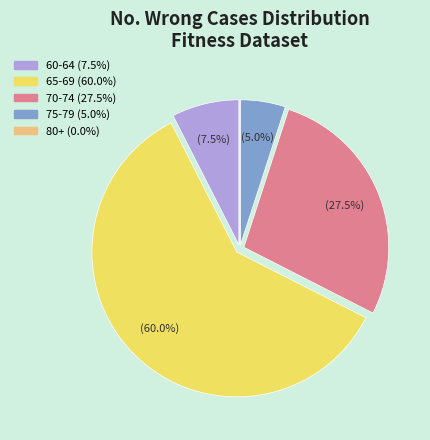

Does any single category account for the majority?

Yes